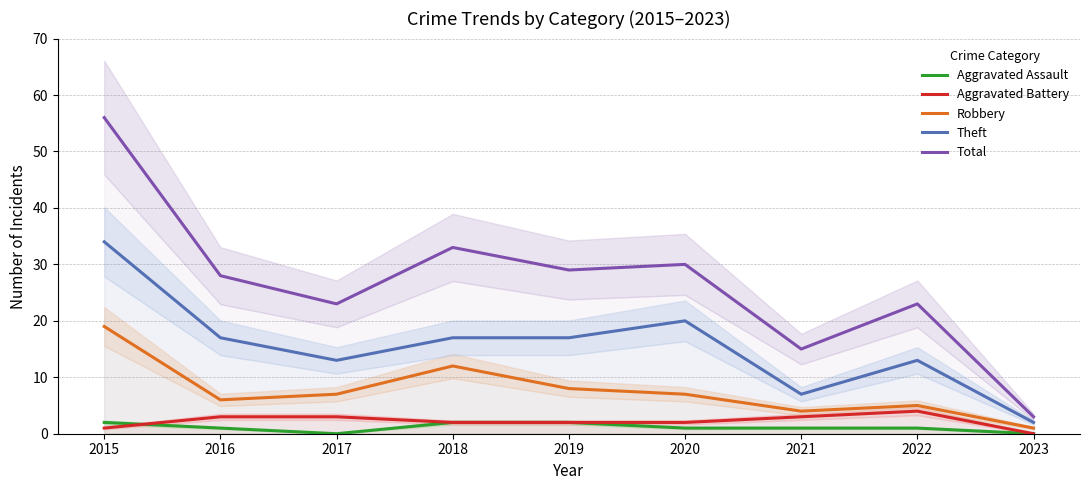

List the labels in order of Aggravated Battery value, smallest first.

2023, 2015, 2018, 2019, 2020, 2016, 2017, 2021, 2022